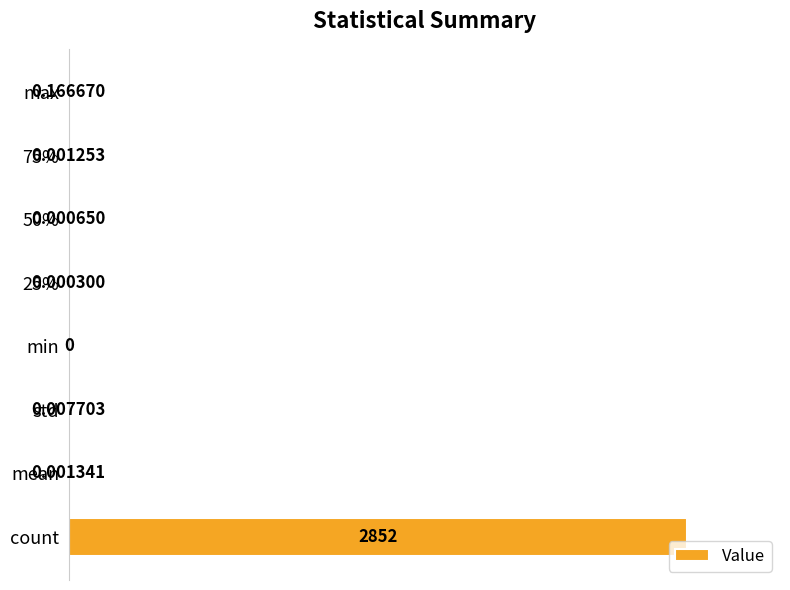

What is the change in value from count to max?

-1.0